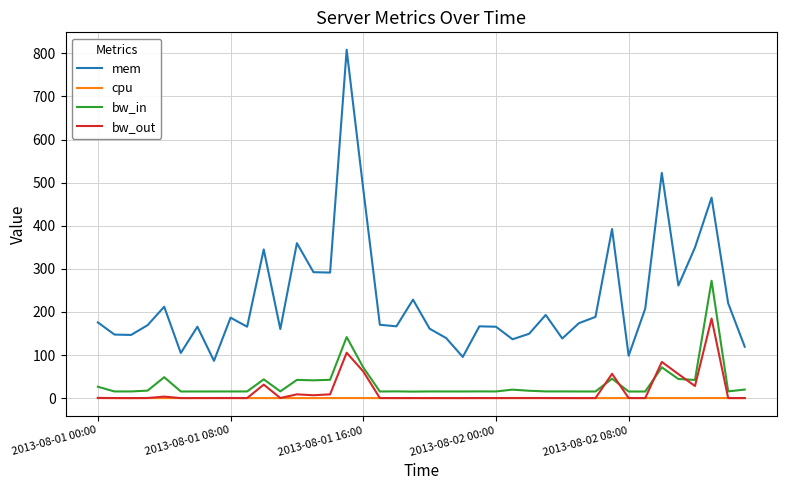

Which series has the largest total across all categories?

mem